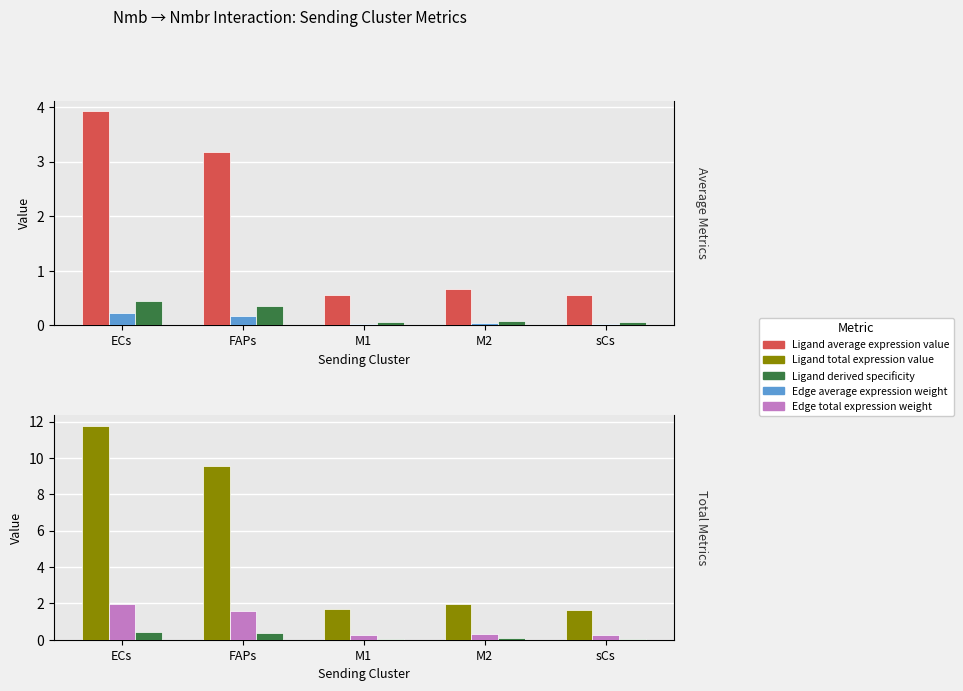

Reading left to right, list all the values displayed in this chart.

Ligand average expression value: 3.9	3.2	0.6	0.7	0.6
Edge average expression weight: 0.2	0.2	0.0	0.0	0.0
Ligand derived specificity: 0.4	0.4	0.1	0.1	0.1
Ligand total expression value: 11.8	9.6	1.7	2.0	1.7
Edge total expression weight: 2.0	1.6	0.3	0.3	0.3